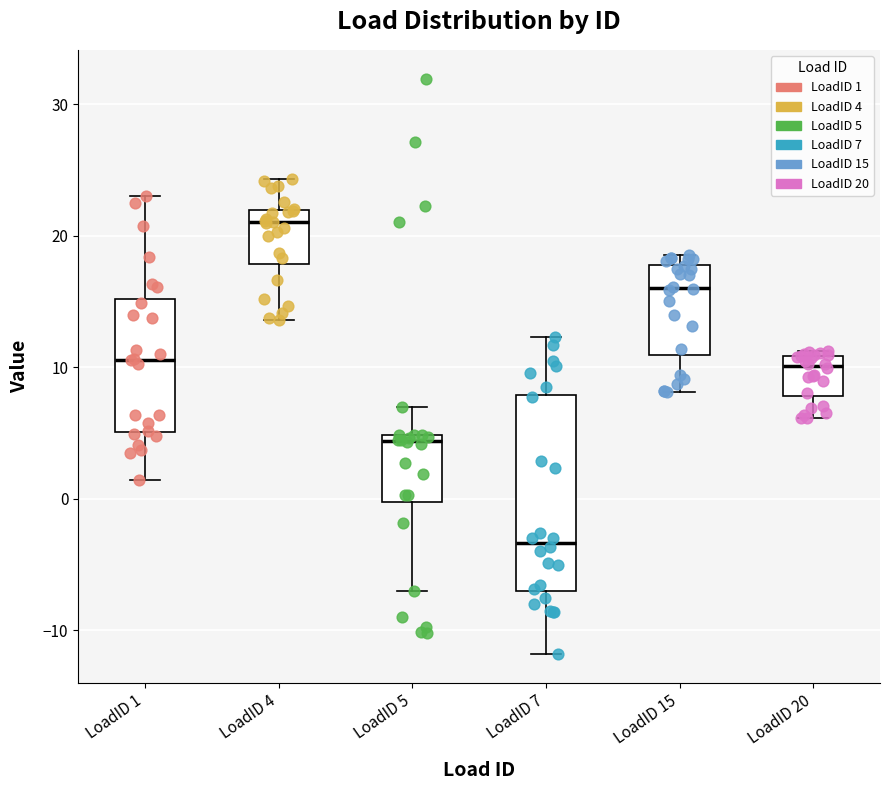

Comparing the boxes themselves (not the whiskers), which one is the tallest?

LoadID 7